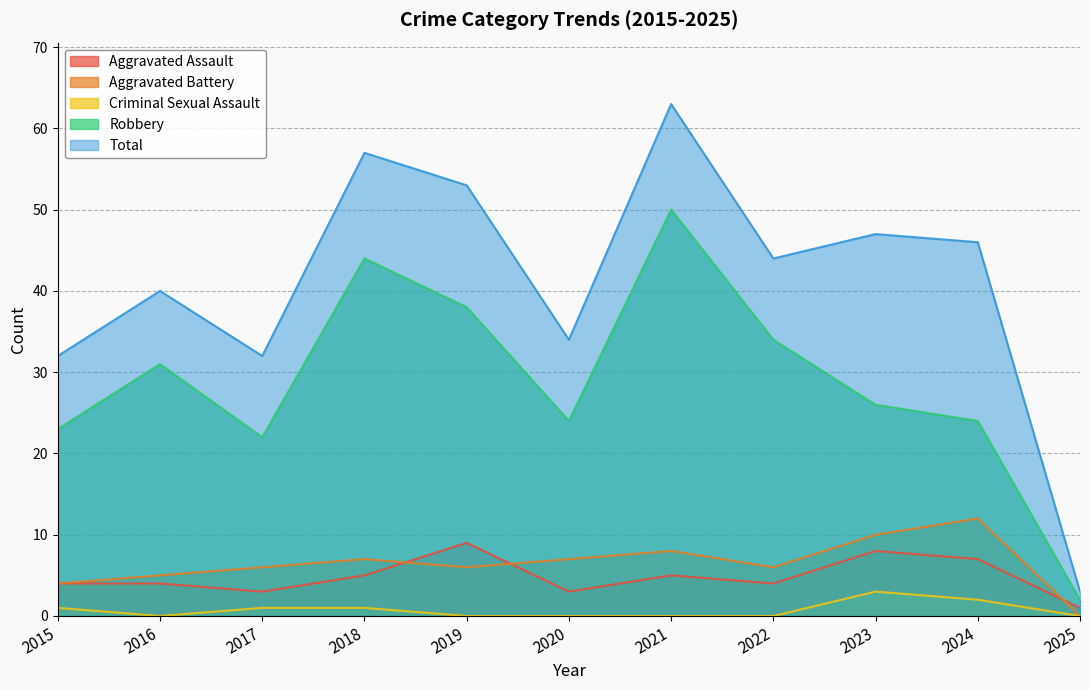

What is the average value of the Aggravated Battery series?

6